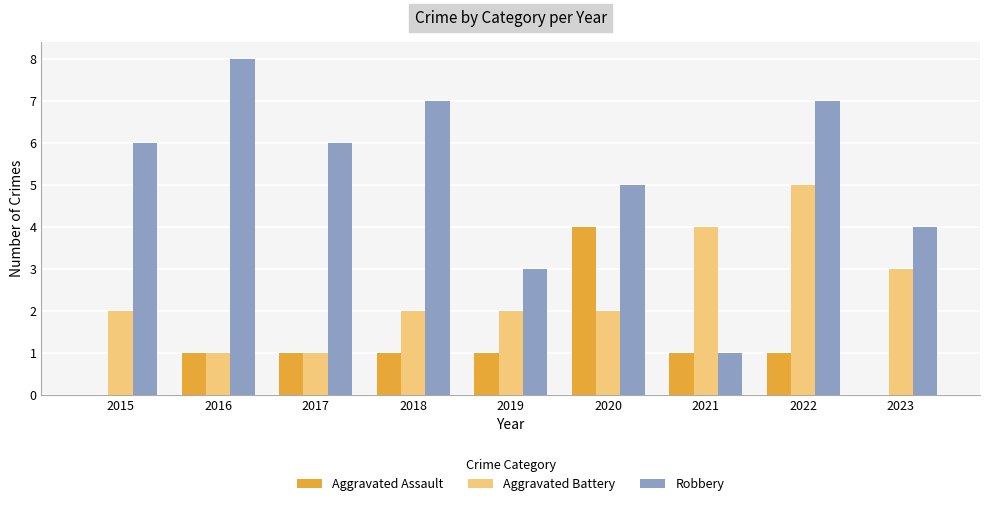

Which series has the largest range (max minus min)?

Robbery